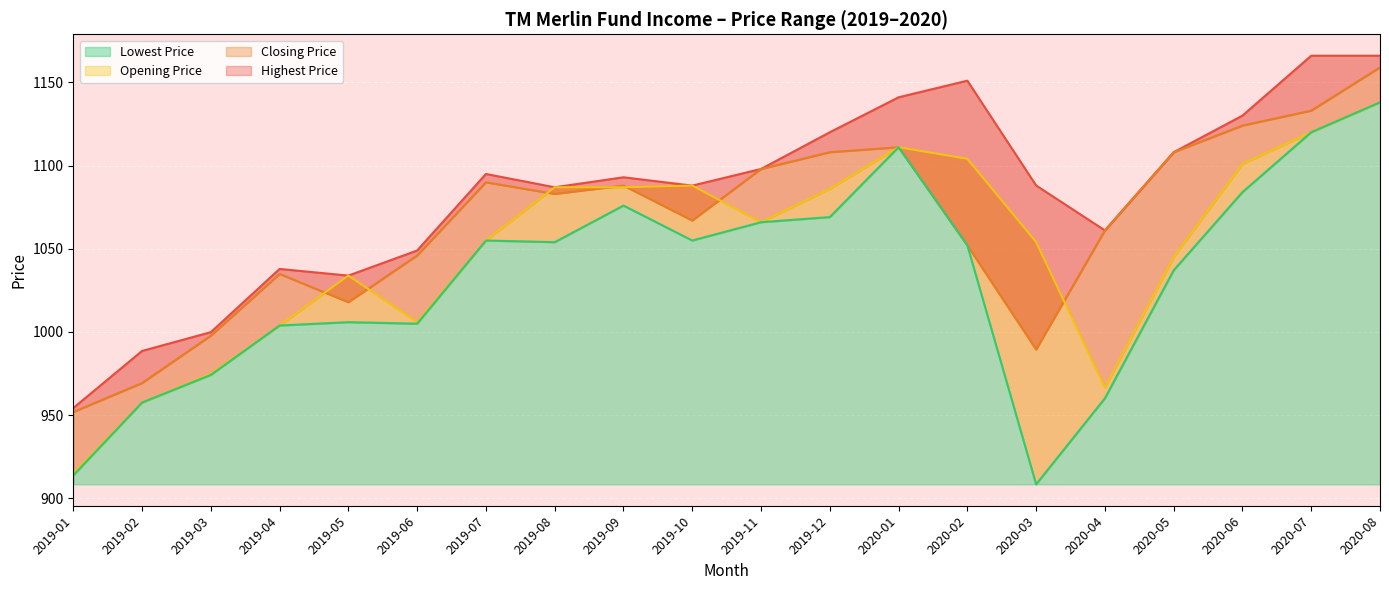

True or false: Highest Price and Lowest Price intersect in this chart.

False